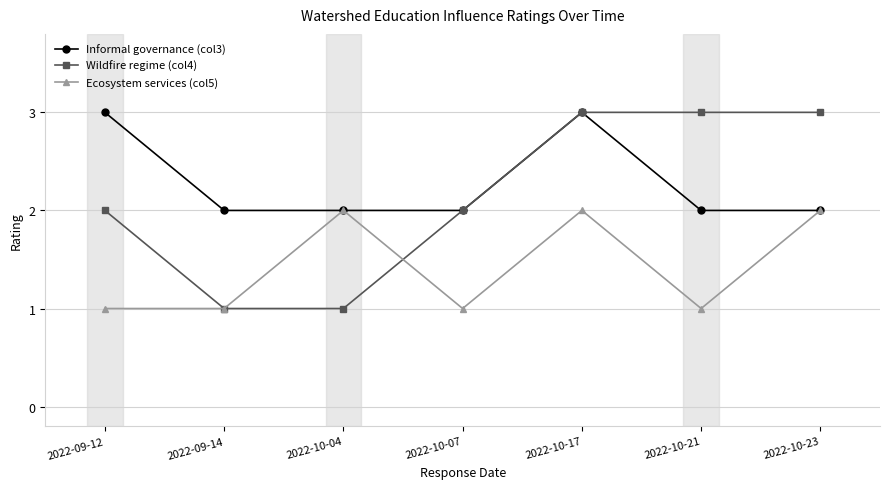

Which series has the widest spread of values?

Wildfire regime (col4)